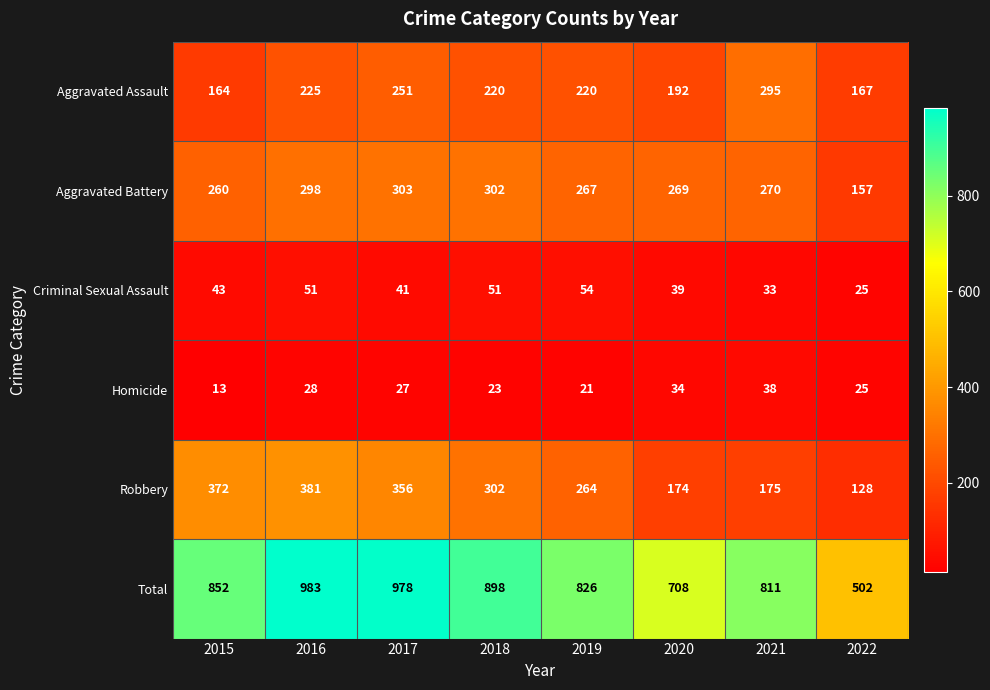

How many distinct data groups are displayed?

6